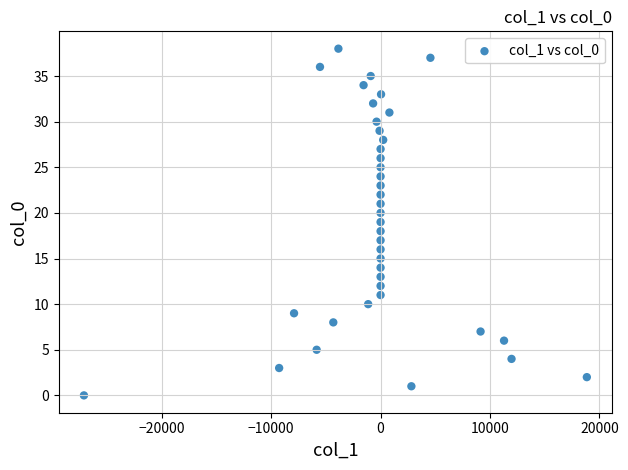

What is the range of Y values (max minus min)?

38